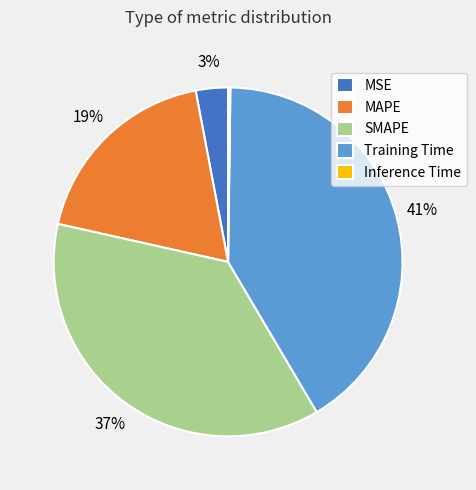

The MAPE slice represents 8% of the pie. True or false?

False